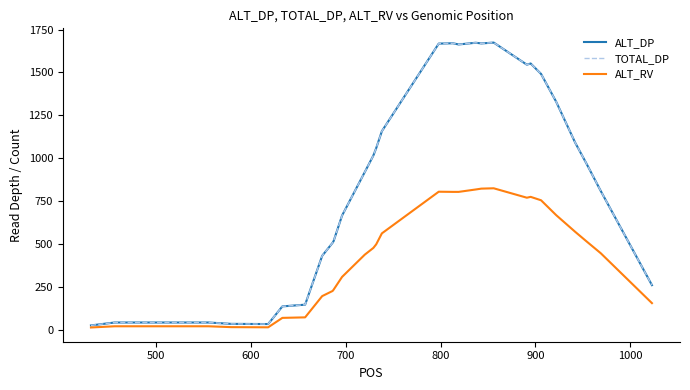

True or false: ALT_RV and ALT_DP cross at least once.

False